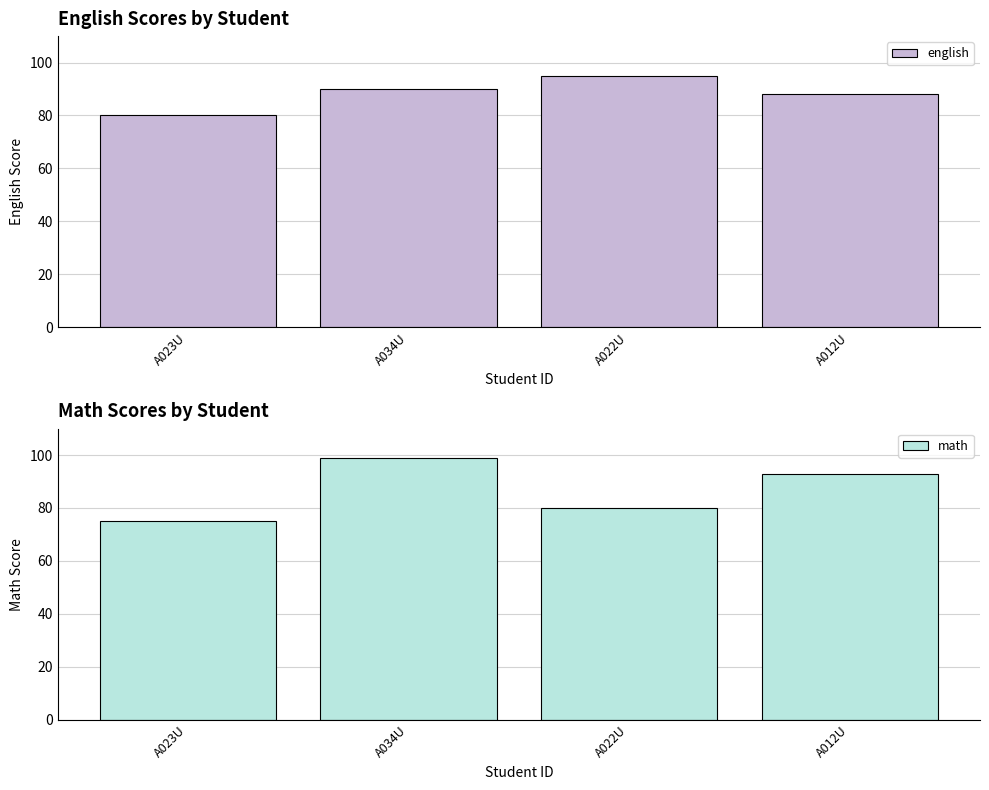

How many data points in math are less than 93?

2